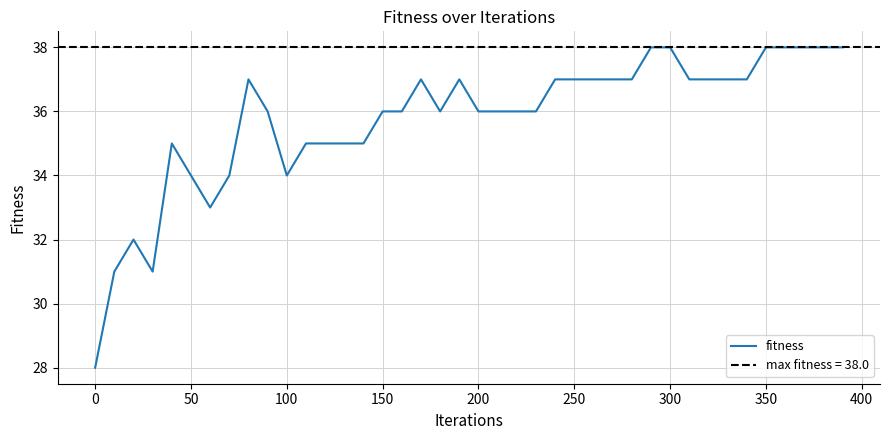

True or false: fitness has a value of 44 at 100.

False